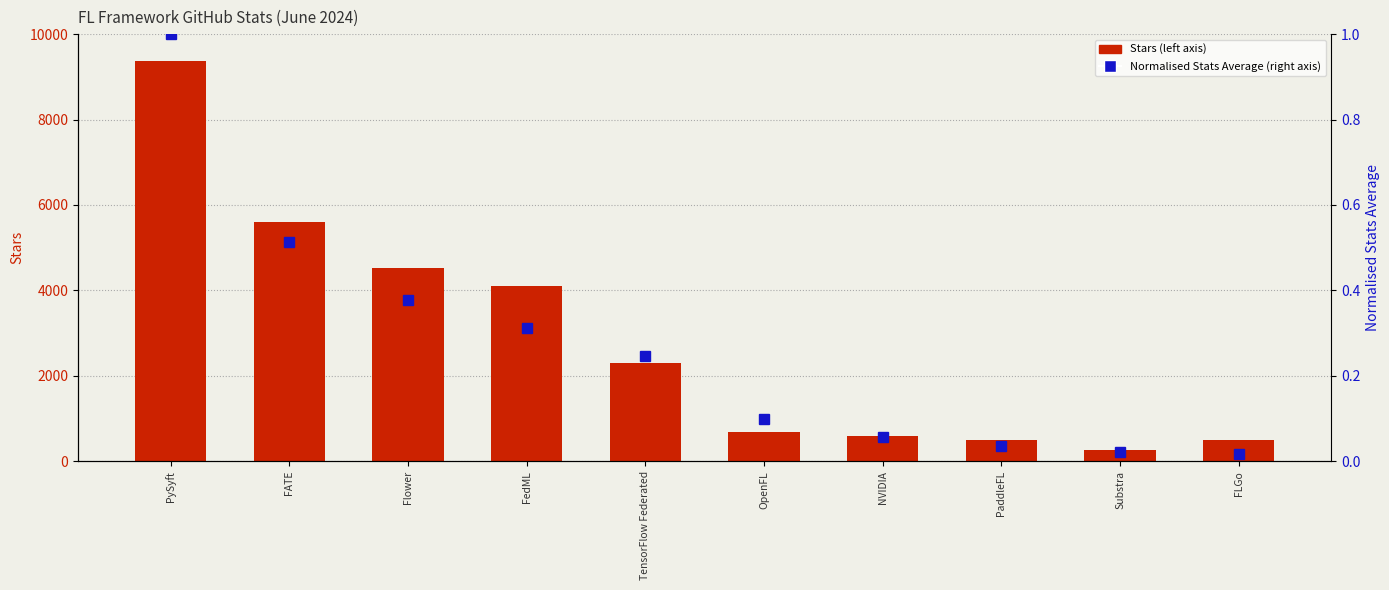

At which label does Normalised Stats Average reach its peak?

PySyft